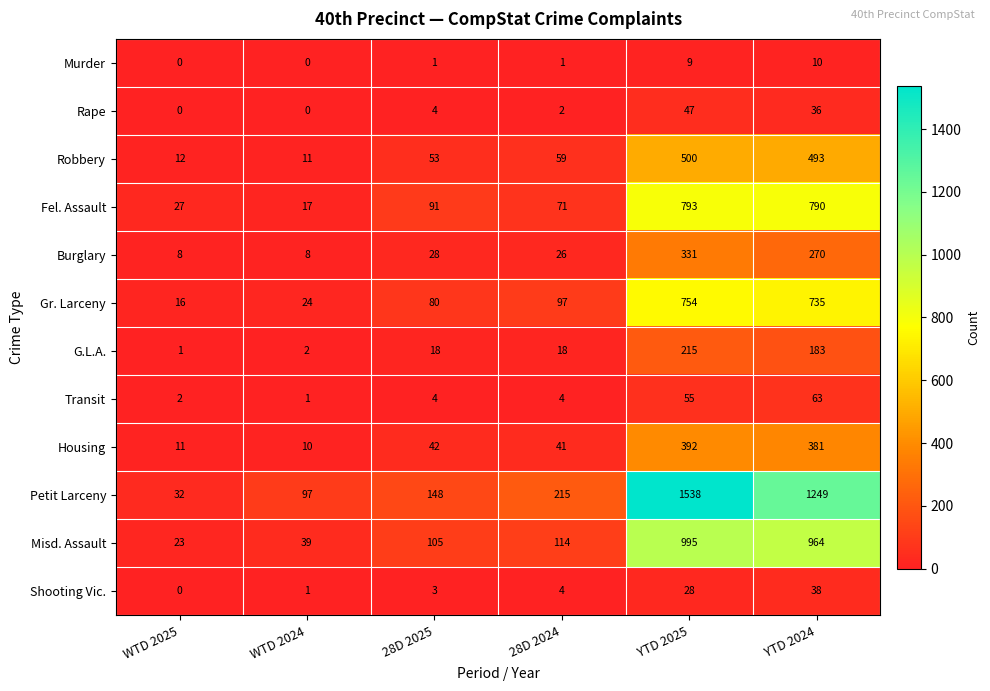

What value does the Transit series have at YTD 2024, to the nearest 10?

60